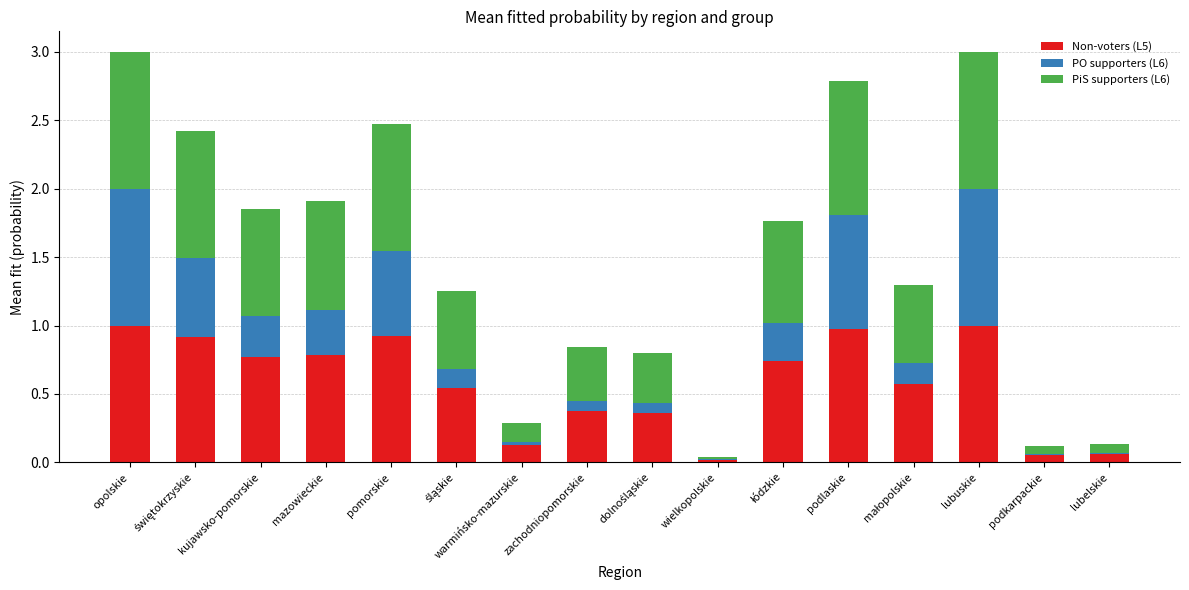

Is it true that Non-voters (L5) equals 0.1 at lubelskie?

True